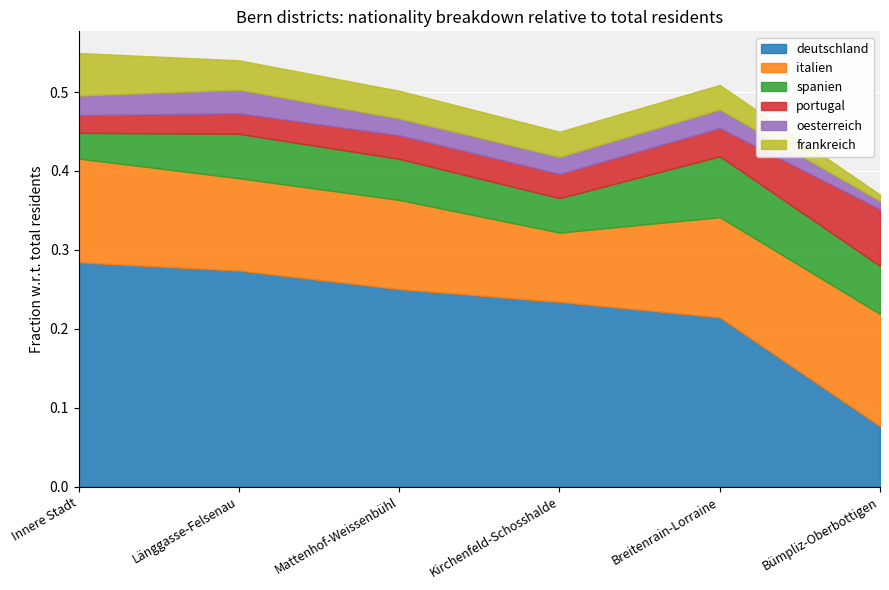

Does the chart display data point markers on the line(s)?

No